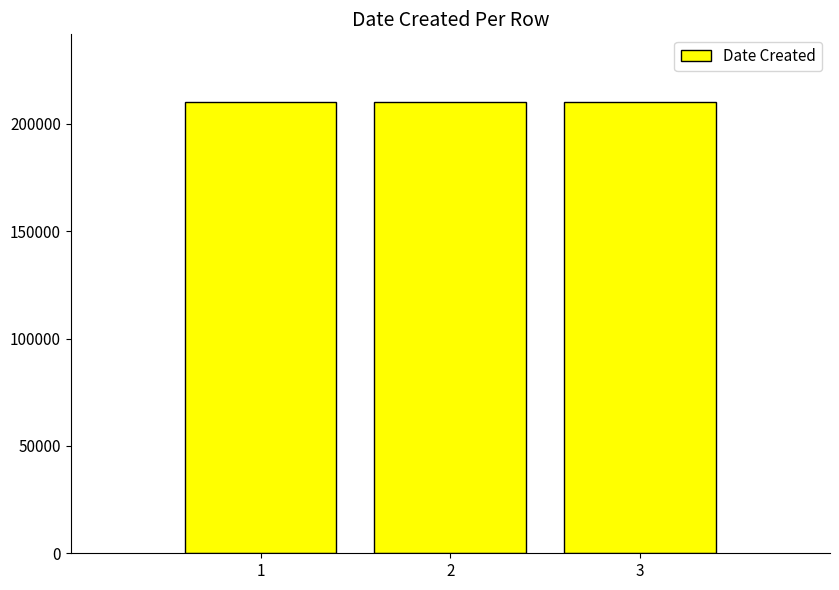

What is the value of the 2nd bar from the left?

210119